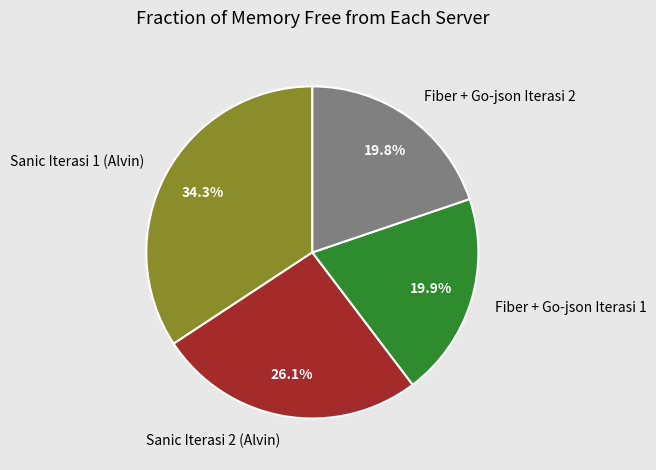

True or false: Fiber + Go-json Iterasi 1 accounts for 27% of the total.

False